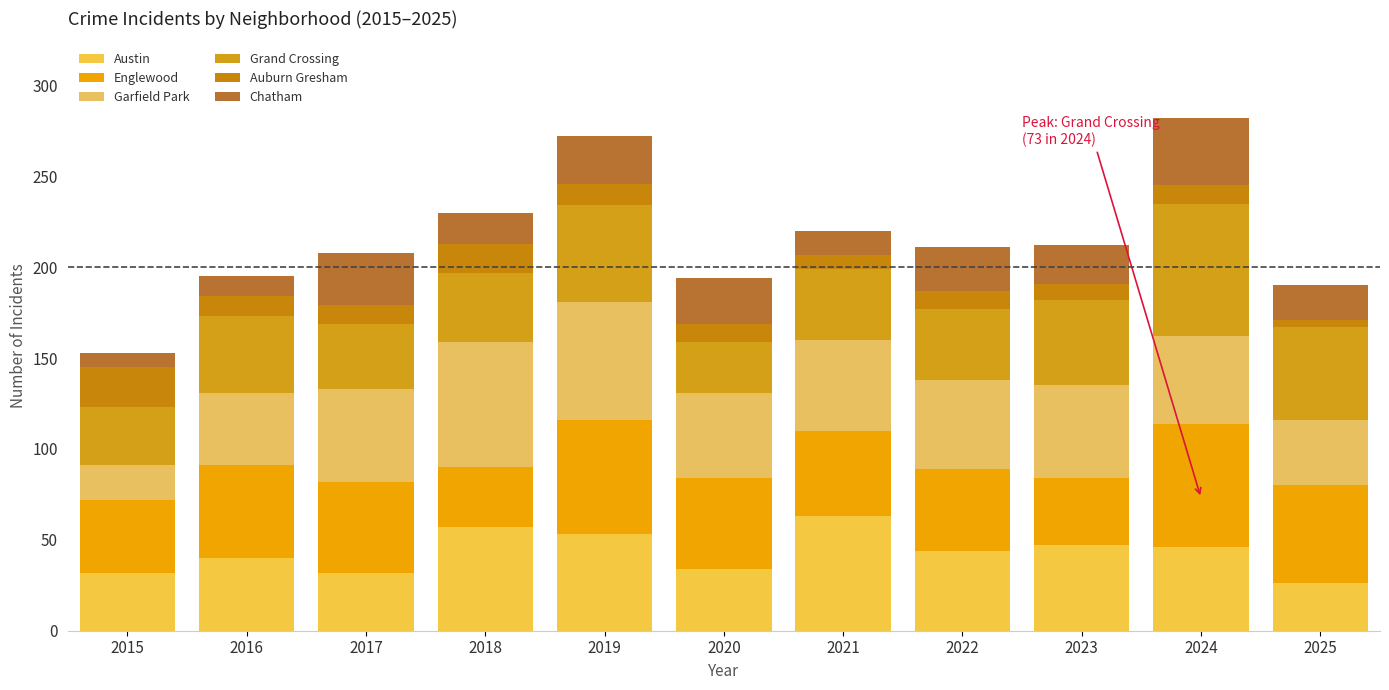

At how many categories does at least one series exceed 54?

4